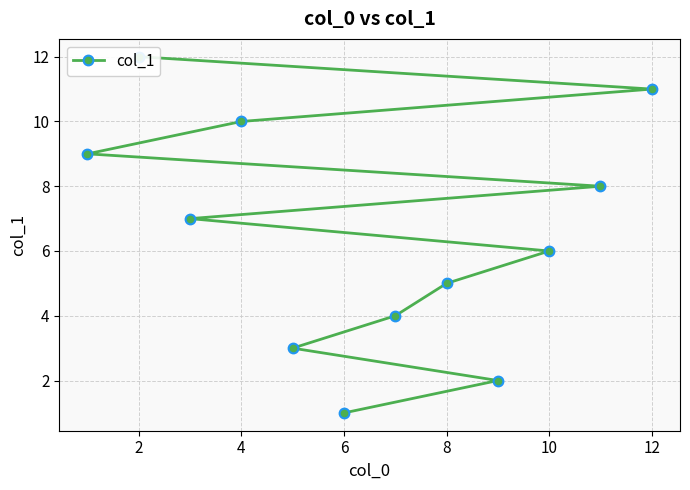

Is this an area chart (filled region under the line)?

No